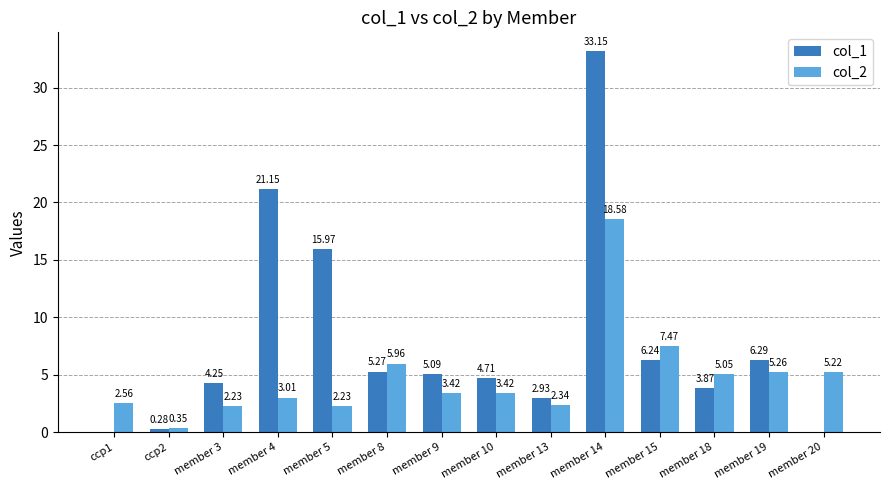

What is the sum of all col_2 values?

67.1